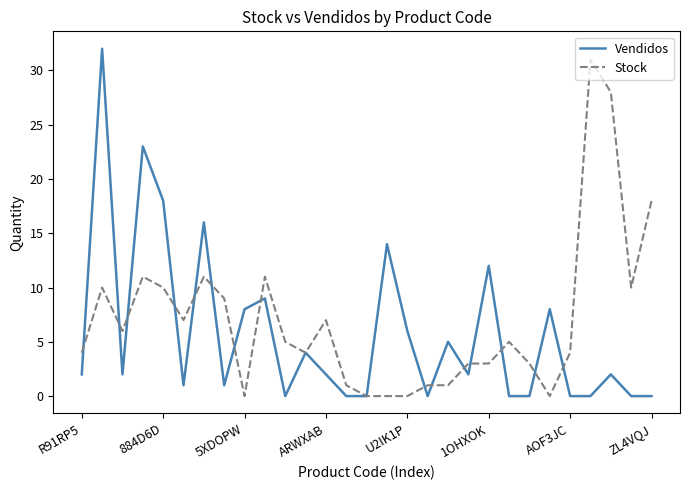

How many lines are shown in the chart?

2